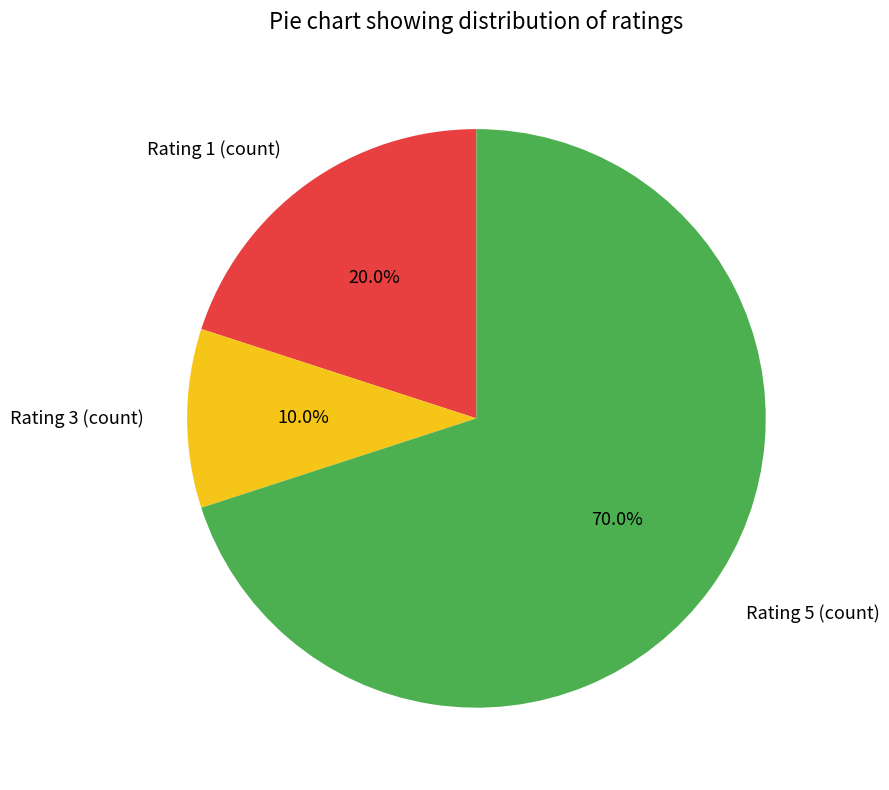

Is there a majority slice in this chart?

Yes